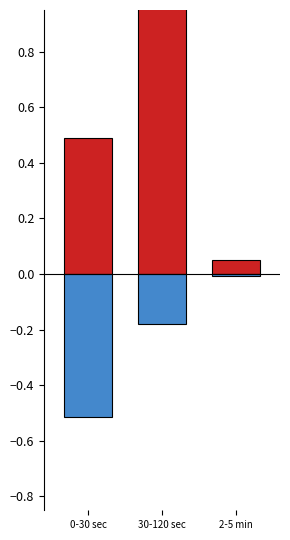

What is the difference between the highest and lowest values at 2-5 min?

0.1